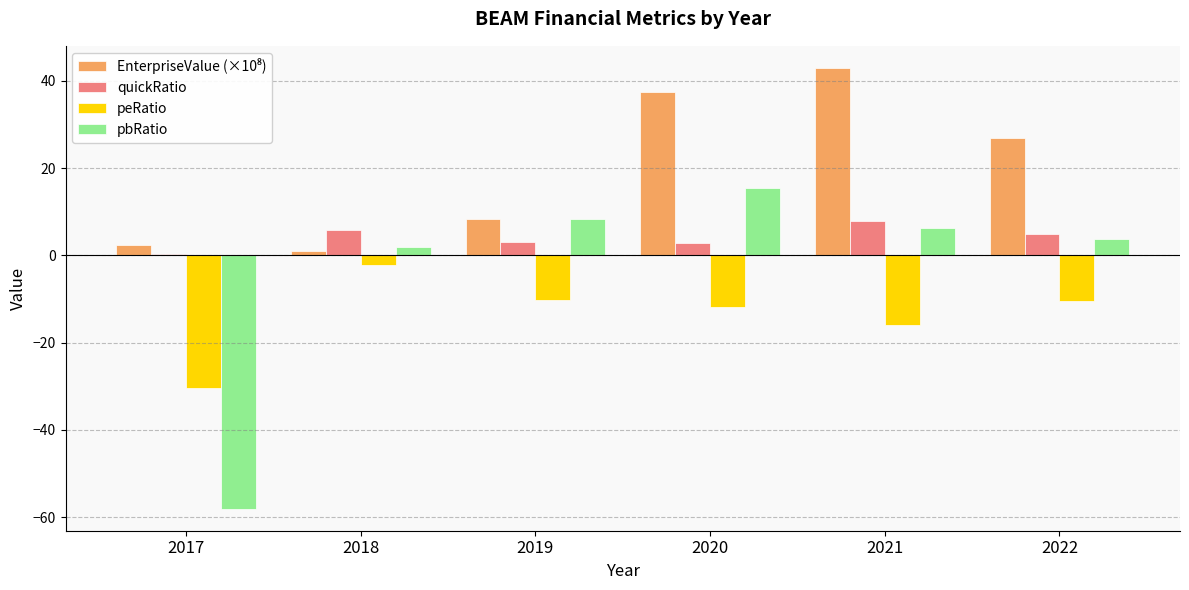

Is it true that quickRatio equals 4.3 at 2021?

False